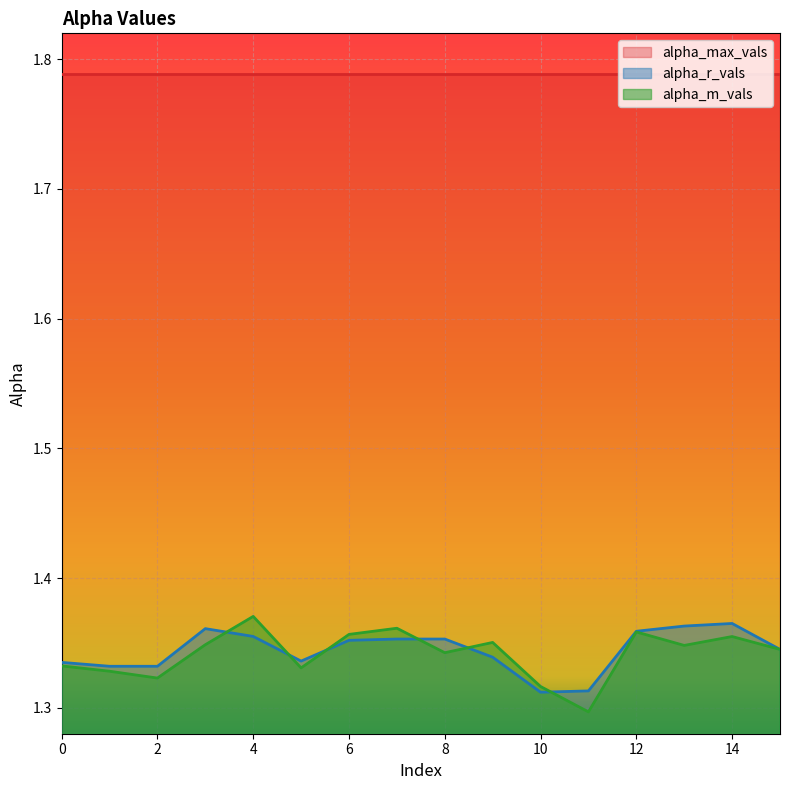

Reading left to right, transcribe all the data shown in this chart.

alpha_m_vals: 1.3	1.3	1.3	1.3	1.4	1.3	1.4	1.4	1.3	1.4	1.3	1.3	1.4	1.3	1.4	1.3
alpha_r_vals: 1.3	1.3	1.3	1.4	1.4	1.3	1.4	1.4	1.4	1.3	1.3	1.3	1.4	1.4	1.4	1.3